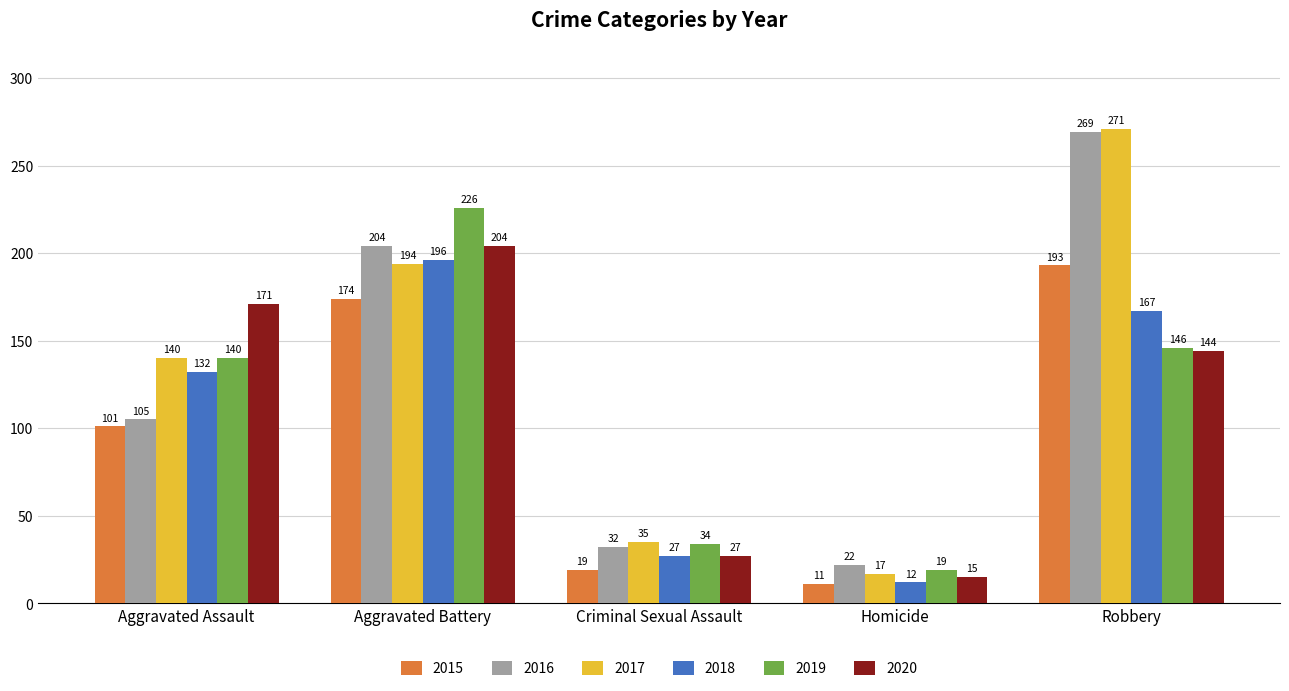

Read the 2016 value at Criminal Sexual Assault.

32